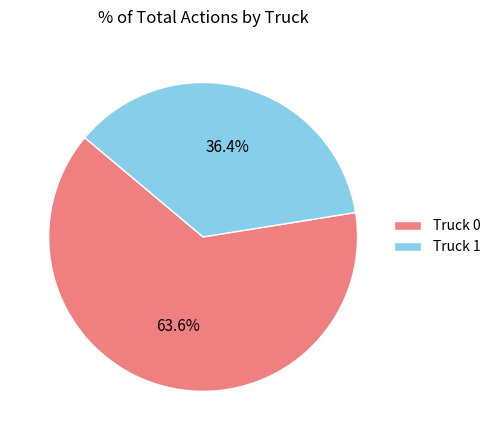

Which slice is the smallest?

Truck 1